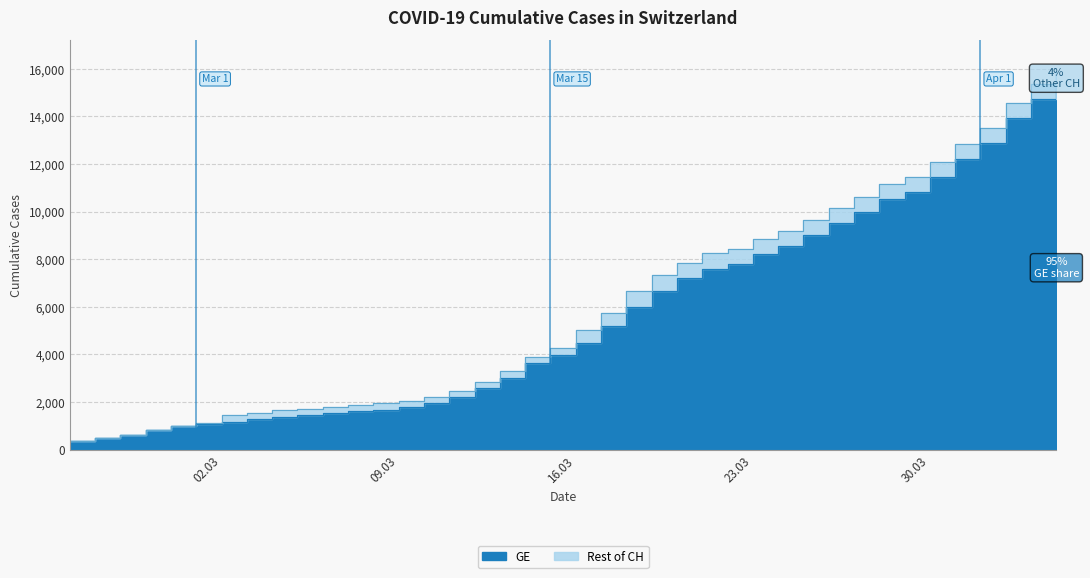

What value does the CH series have at 16.03, to the nearest 10?

5010